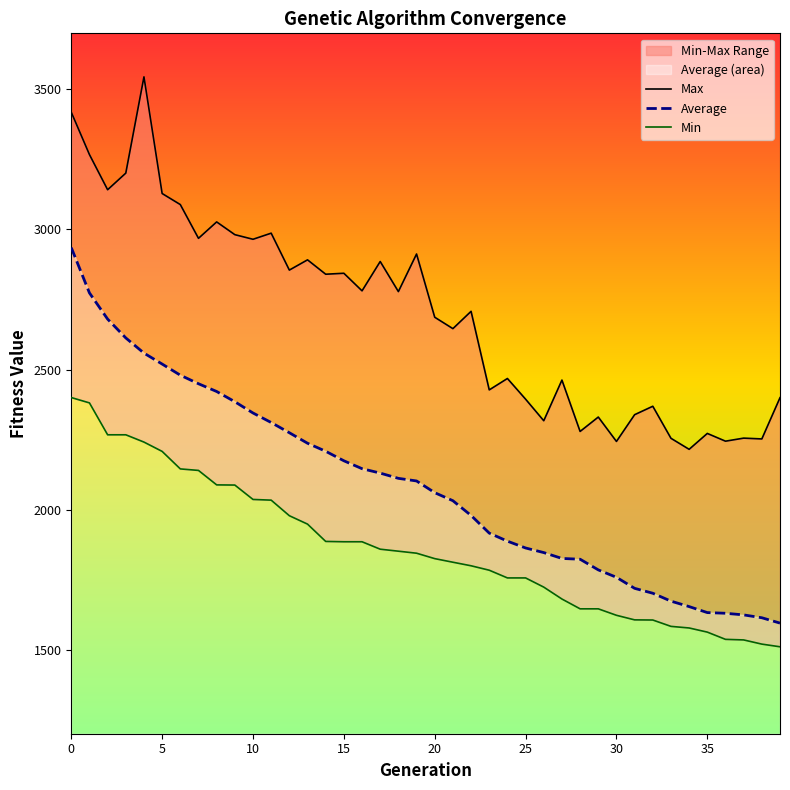

Is it true that Max equals 3418.4 at 0?

True